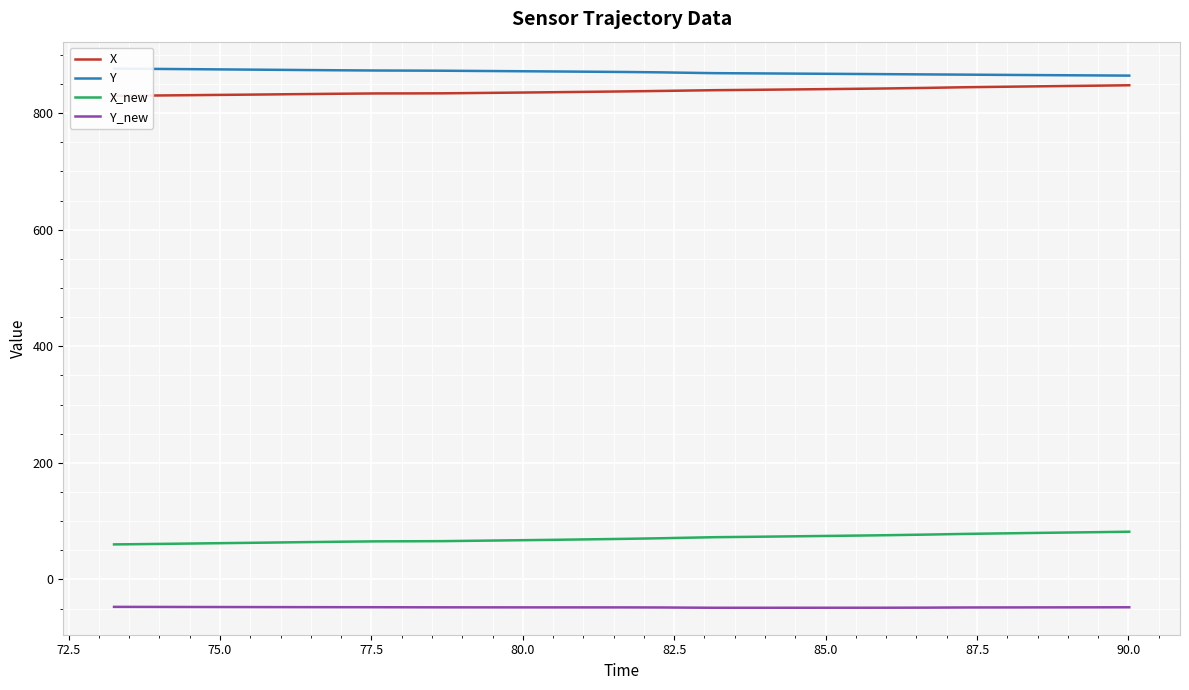

Does the chart display data point markers on the line(s)?

No